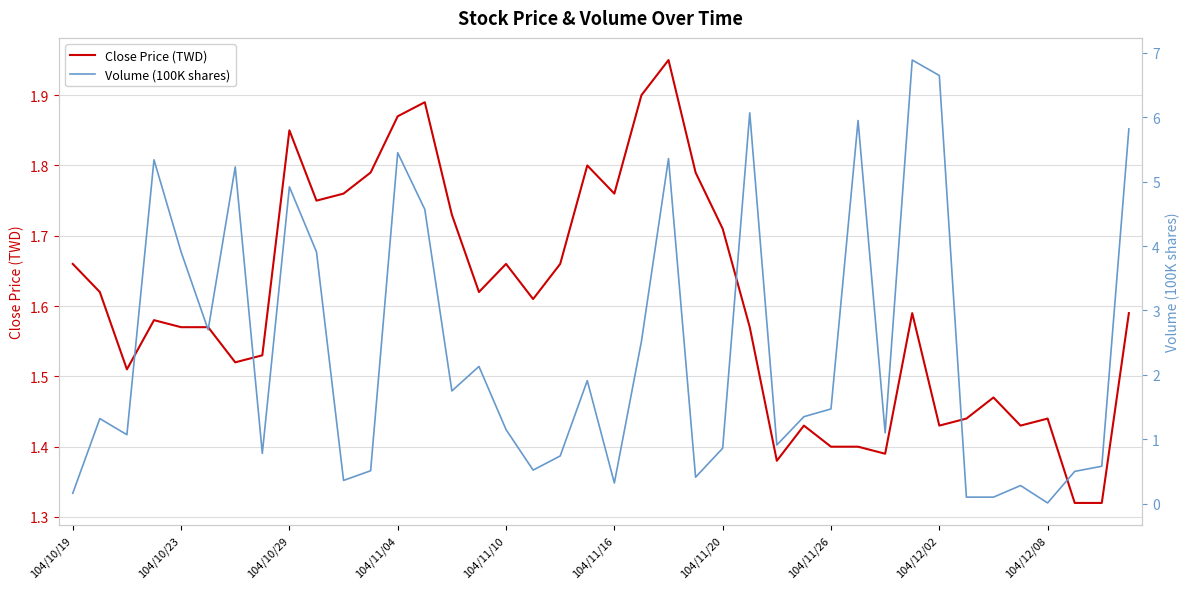

True or false: Close Price (TWD) has a value of 0.8 at 104/12/02.

False